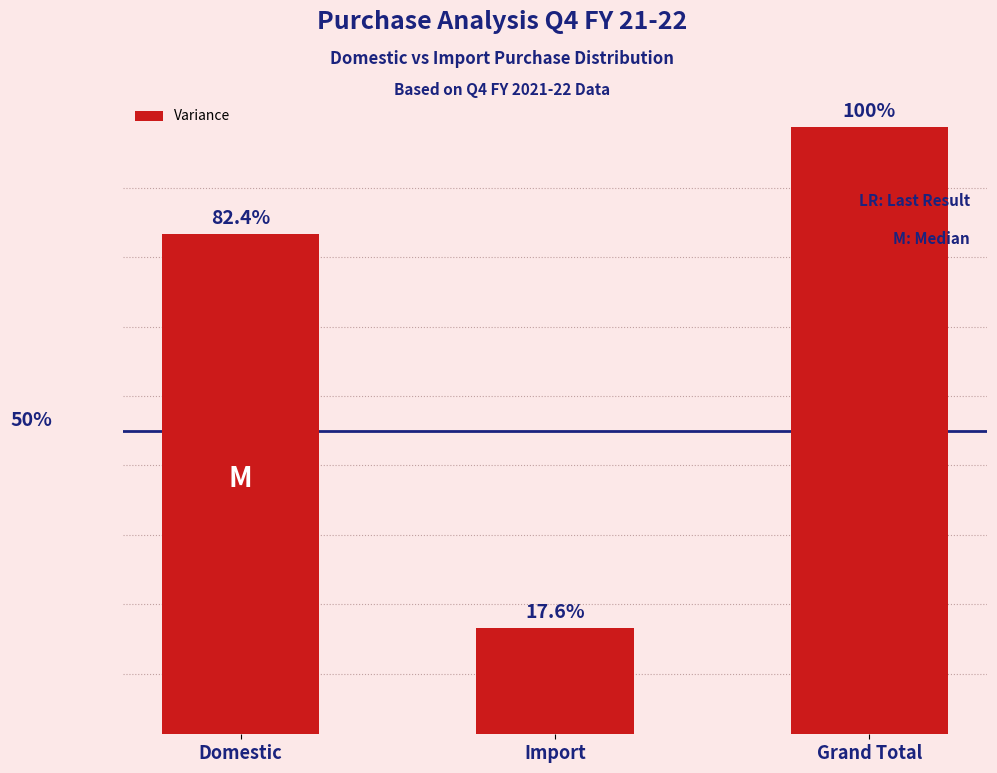

What is the difference between the maximum and minimum values?

0.8